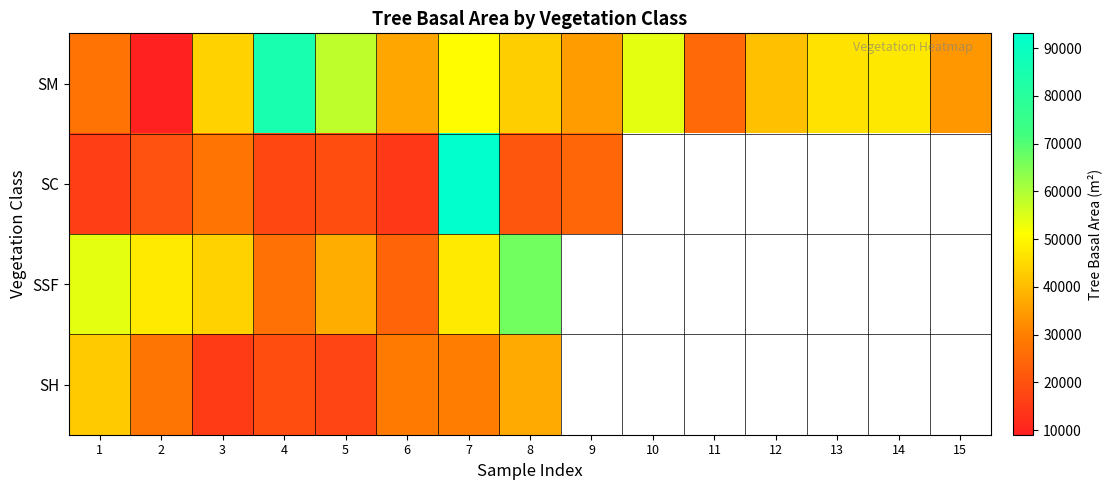

Between 12 and 10, which is larger?

10